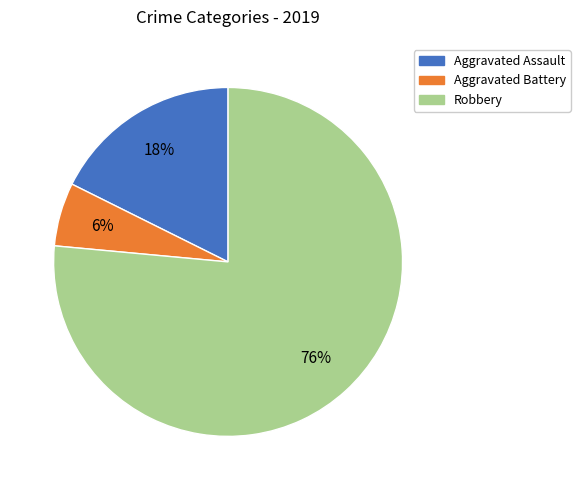

Which slice represents more than half of the pie?

Robbery